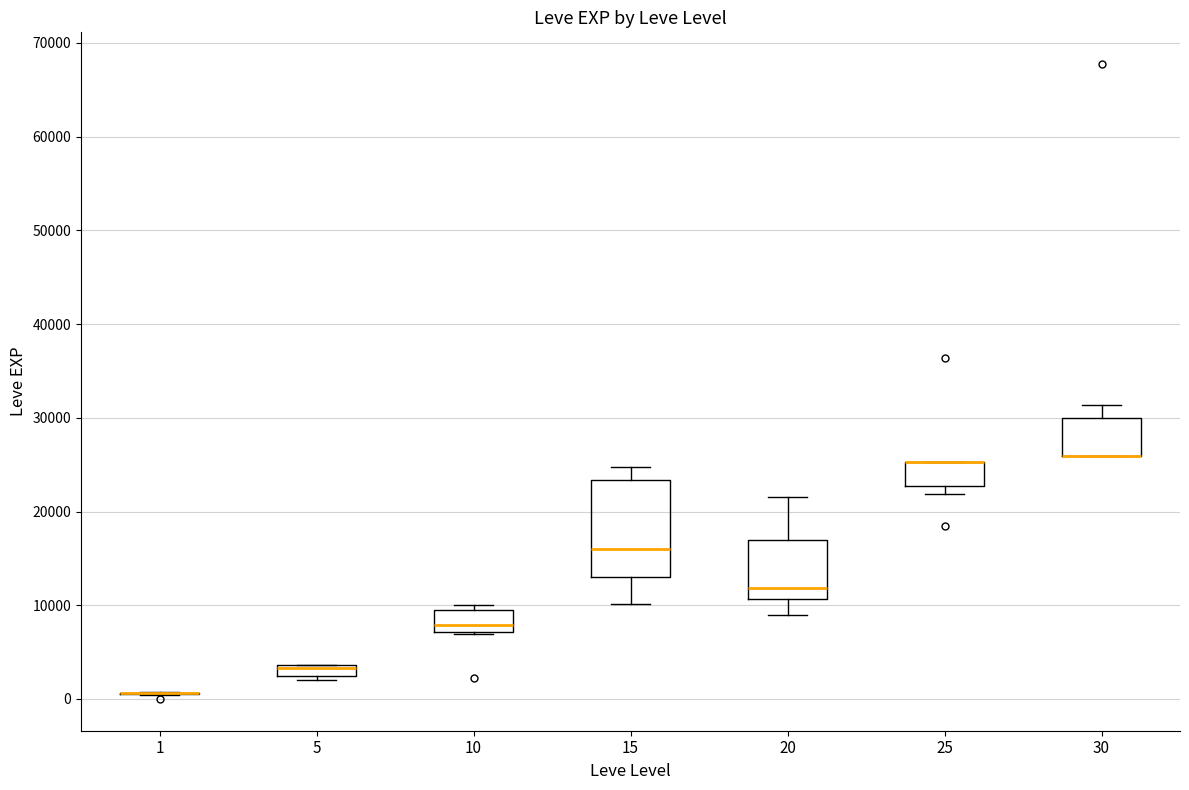

Which box is the tallest, from its lower edge to its upper edge?

15